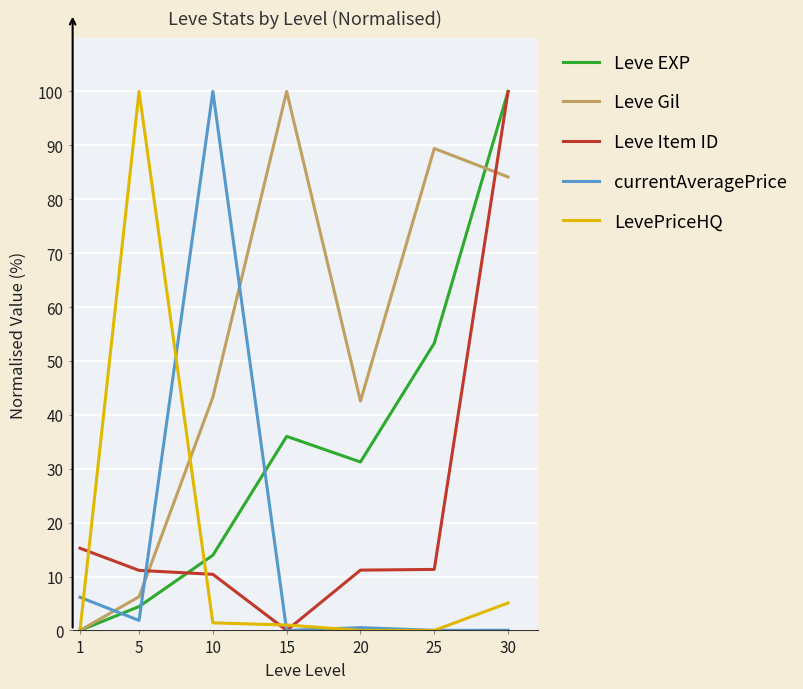

Where do LevePriceHQ and currentAveragePrice first cross each other?

1 and 5